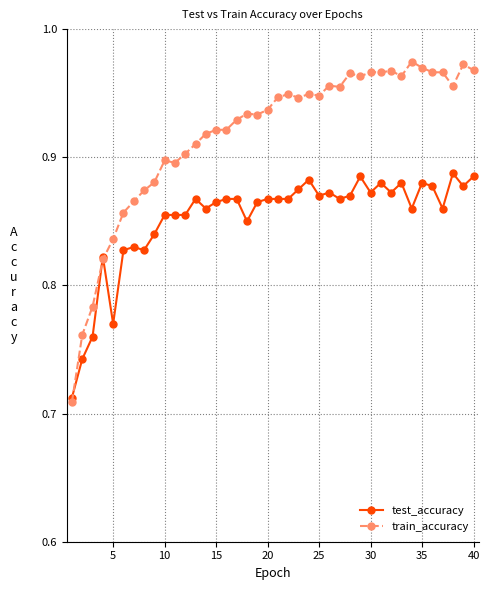

At how many categories does at least one series exceed 0?

40